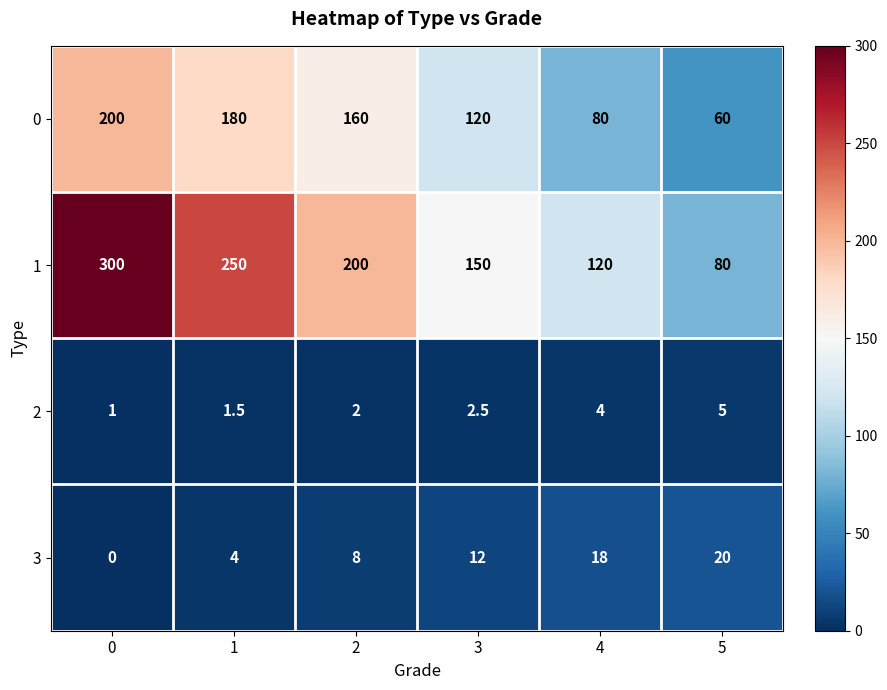

The value of 1 at 4 is 120.0. True or false?

True